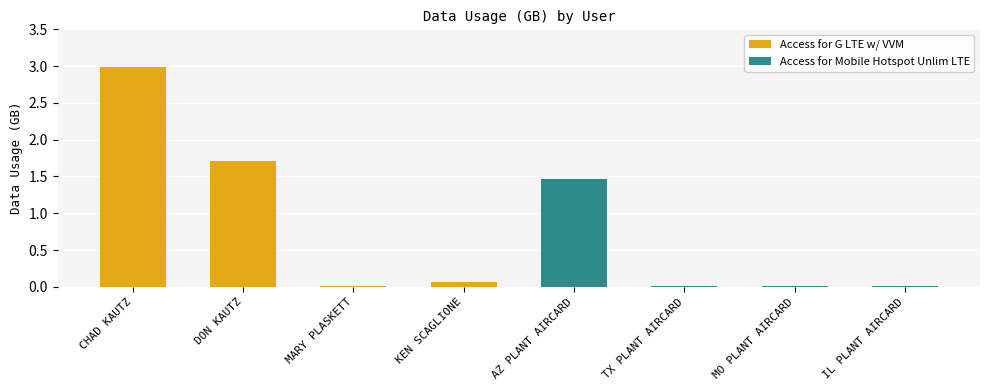

Are the bars horizontal?

No